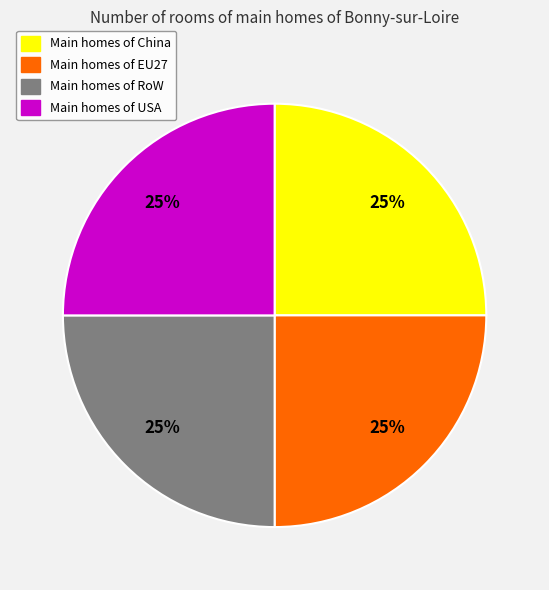

To the nearest percent, what percentage of the pie is Main homes of USA?

25%